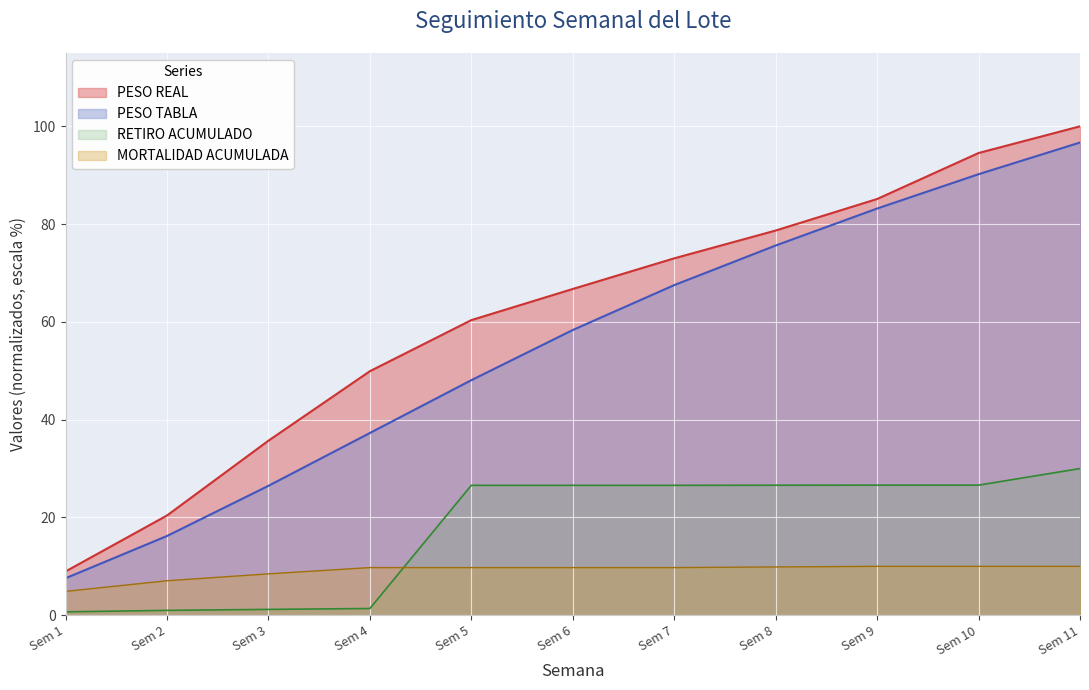

True or false: PESO REAL and MORTALIDAD ACUMULADA cross at least once.

False